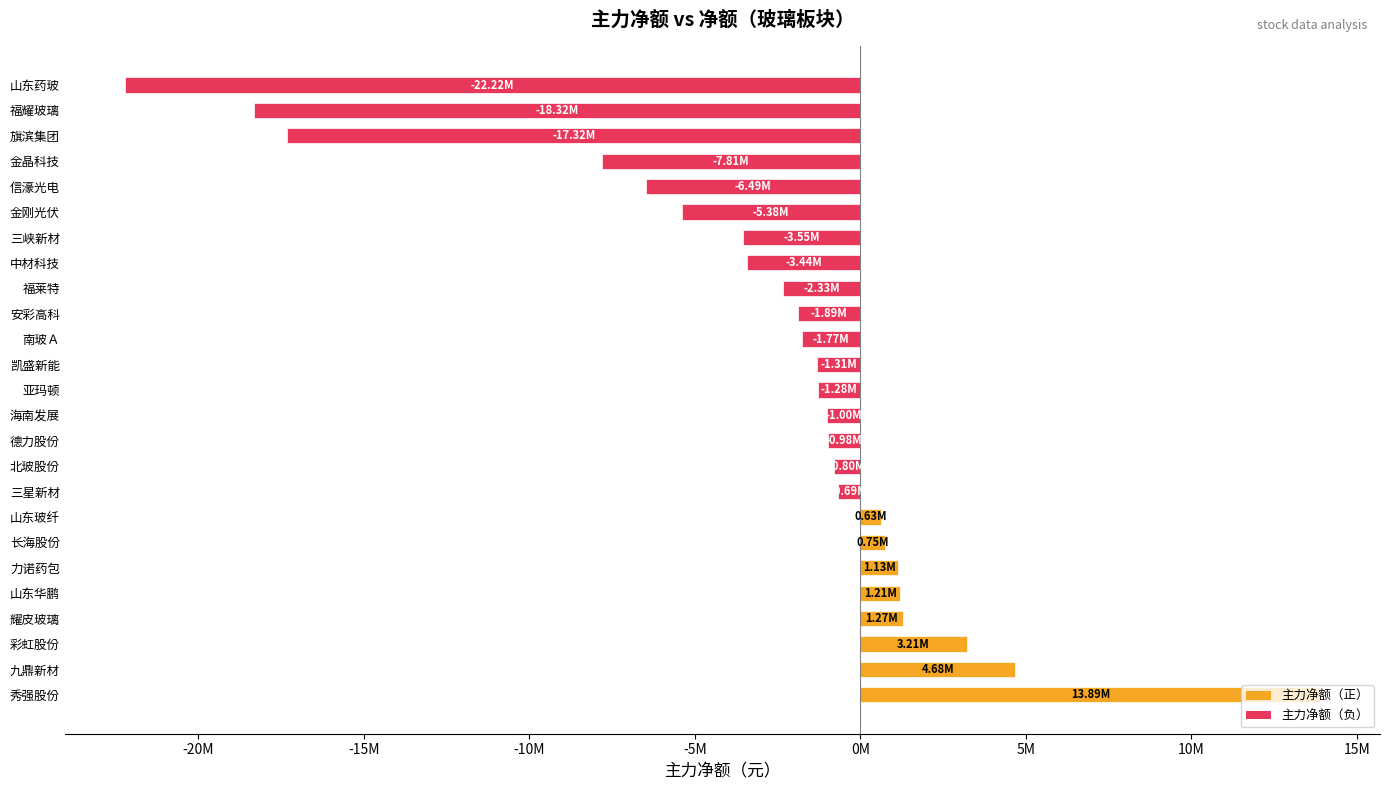

How many categories are shown in the chart?

25